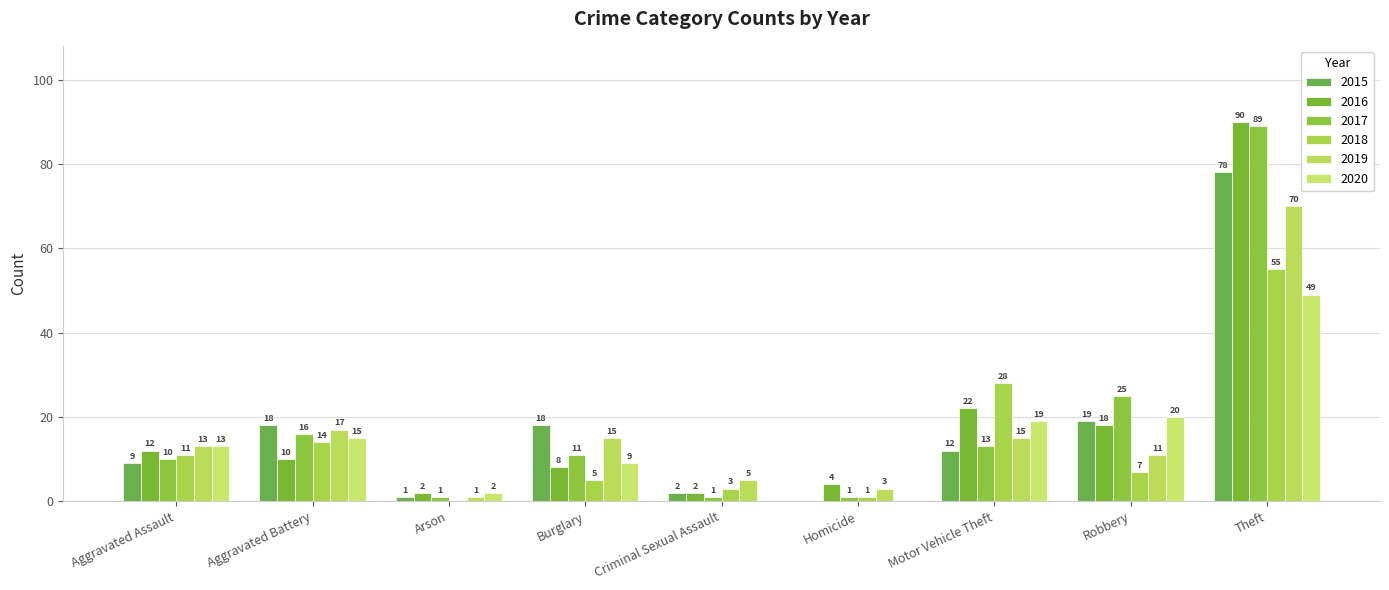

How many groups of bars are there?

9